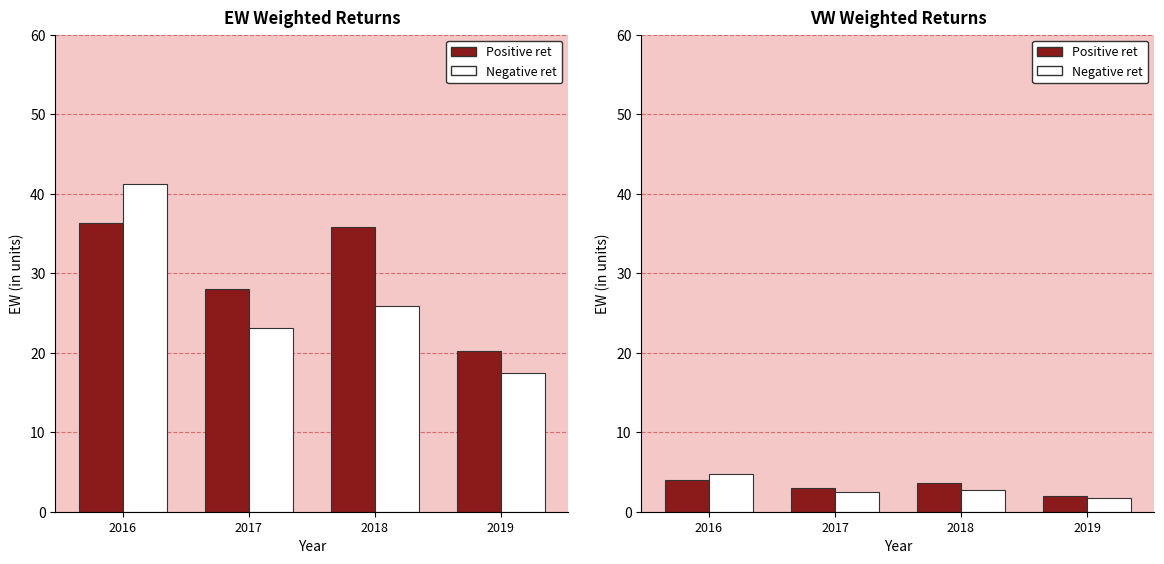

What is the difference between the maximum and minimum values in the Negative ret series?

2.9